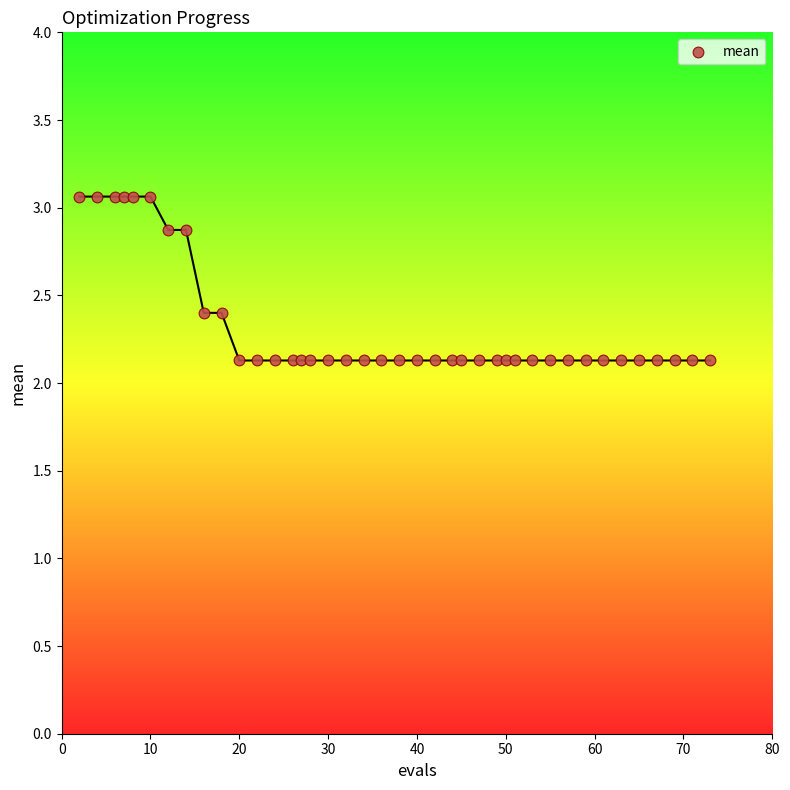

What is the range of Y values (max minus min)?

0.9